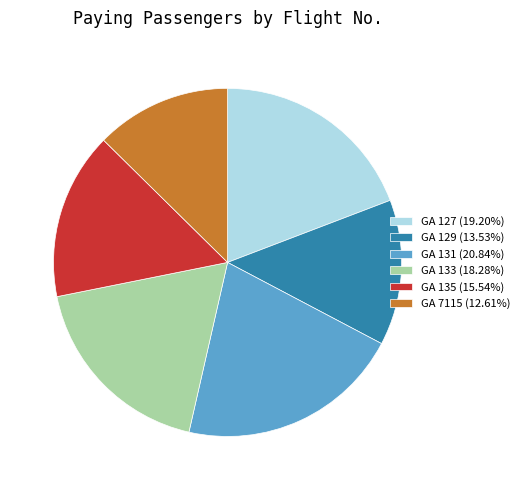

Is it true that GA 135 is 10% of the pie?

False